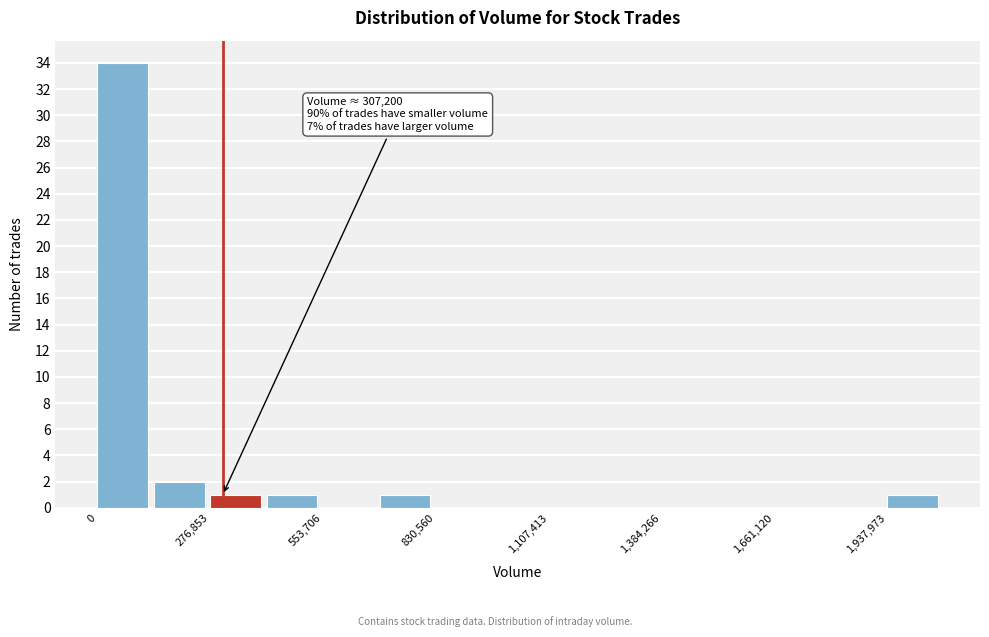

Around what value on the x-axis is the tallest bar? Give the approximate position of its centre, as read against the axis.

50000